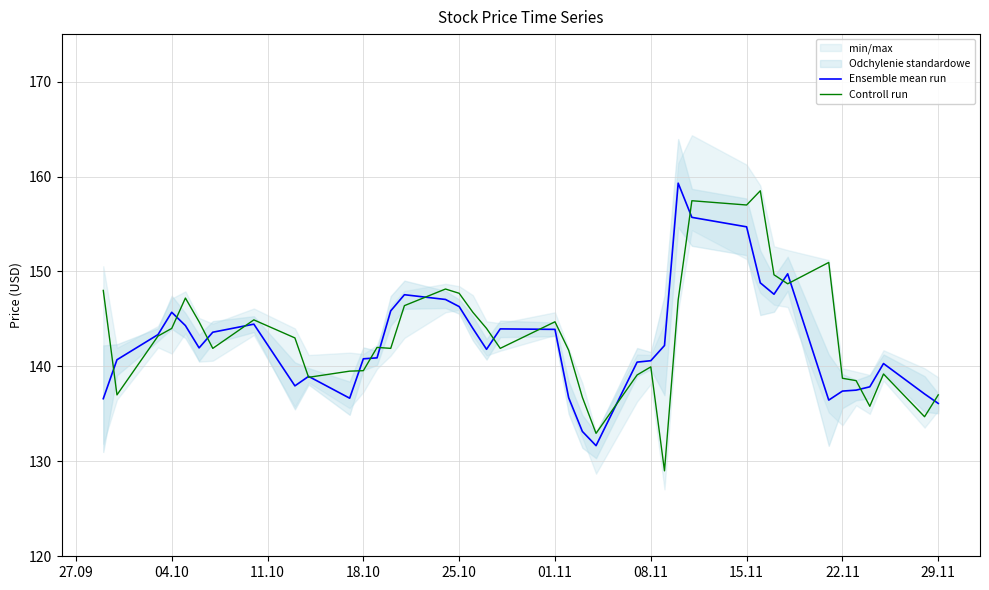

True or false: Controll run has more than 1 points higher than both neighbors.

True